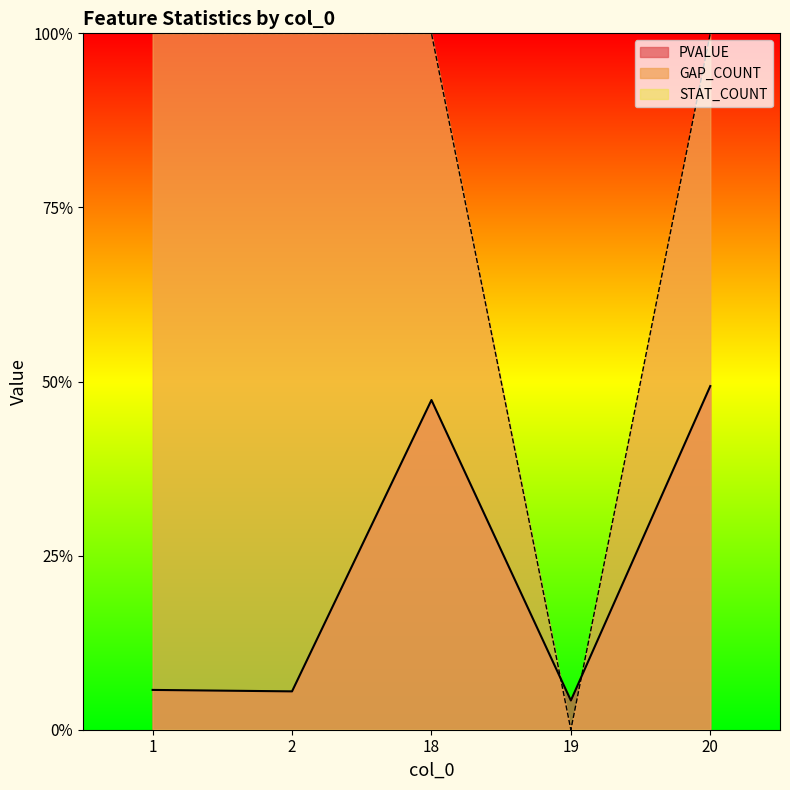

How many interior local peaks does the PVALUE series have?

1